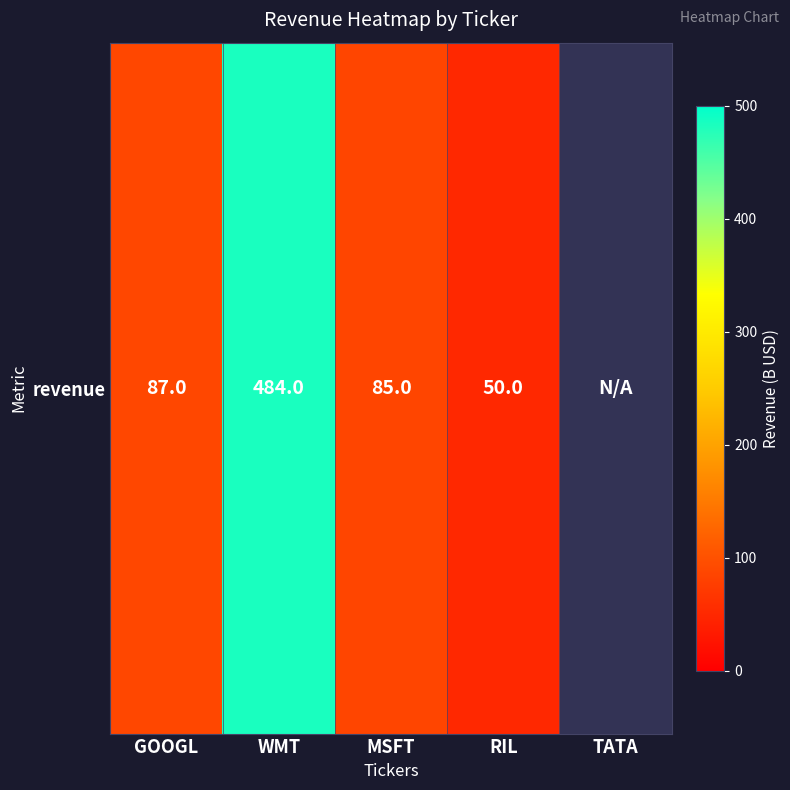

Where does the data first go above 87?

WMT